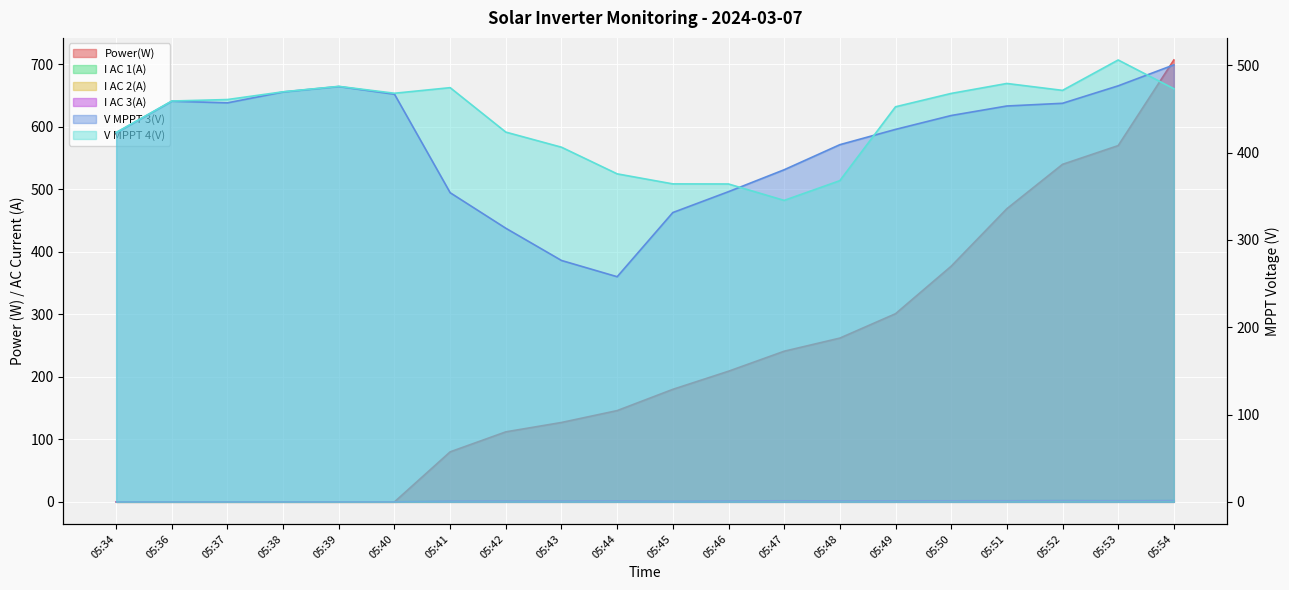

In V MPPT 3(V), how many points are lower than both neighbors (excluding endpoints)?

2